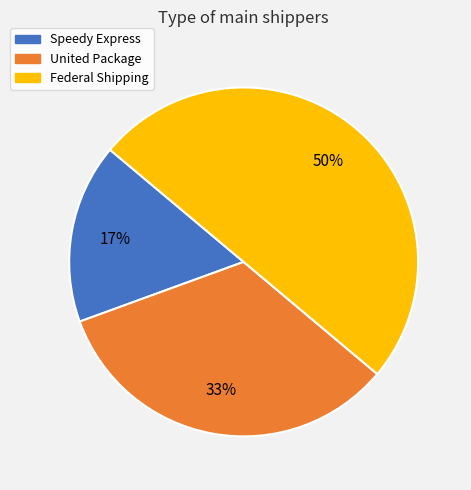

Is the sum of United Package and Federal Shipping greater than half?

Yes